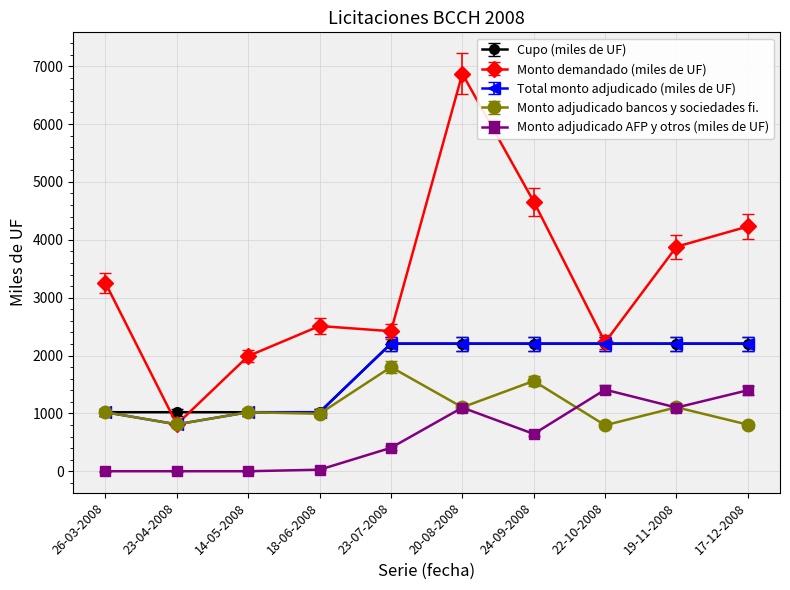

How many distinct data groups are displayed?

5